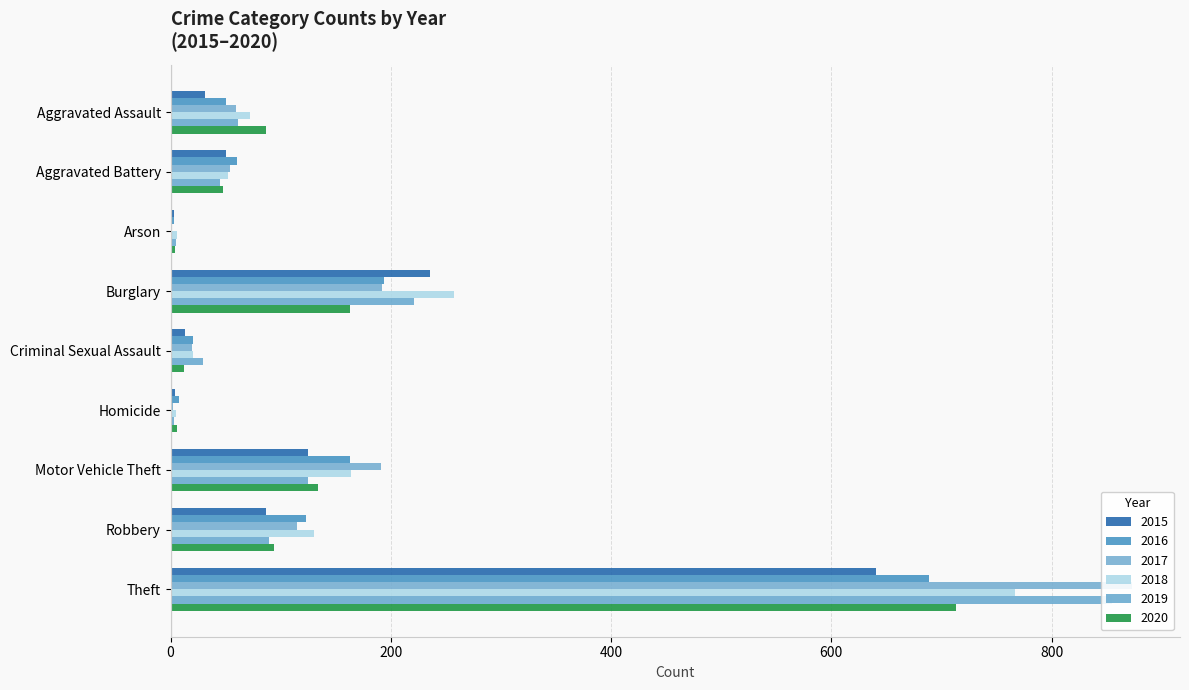

What is the sum of all 2020 values?

1261